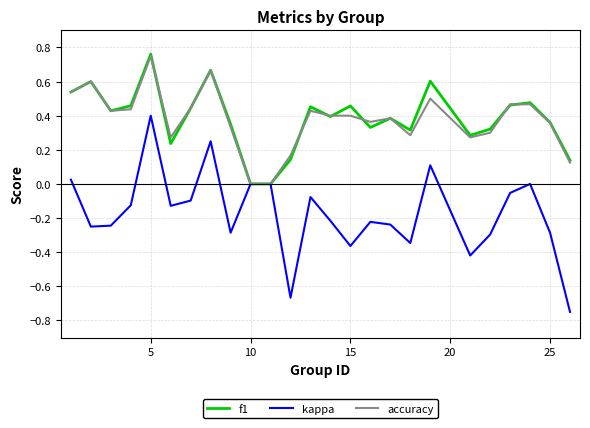

Which series has the largest range (max minus min)?

kappa